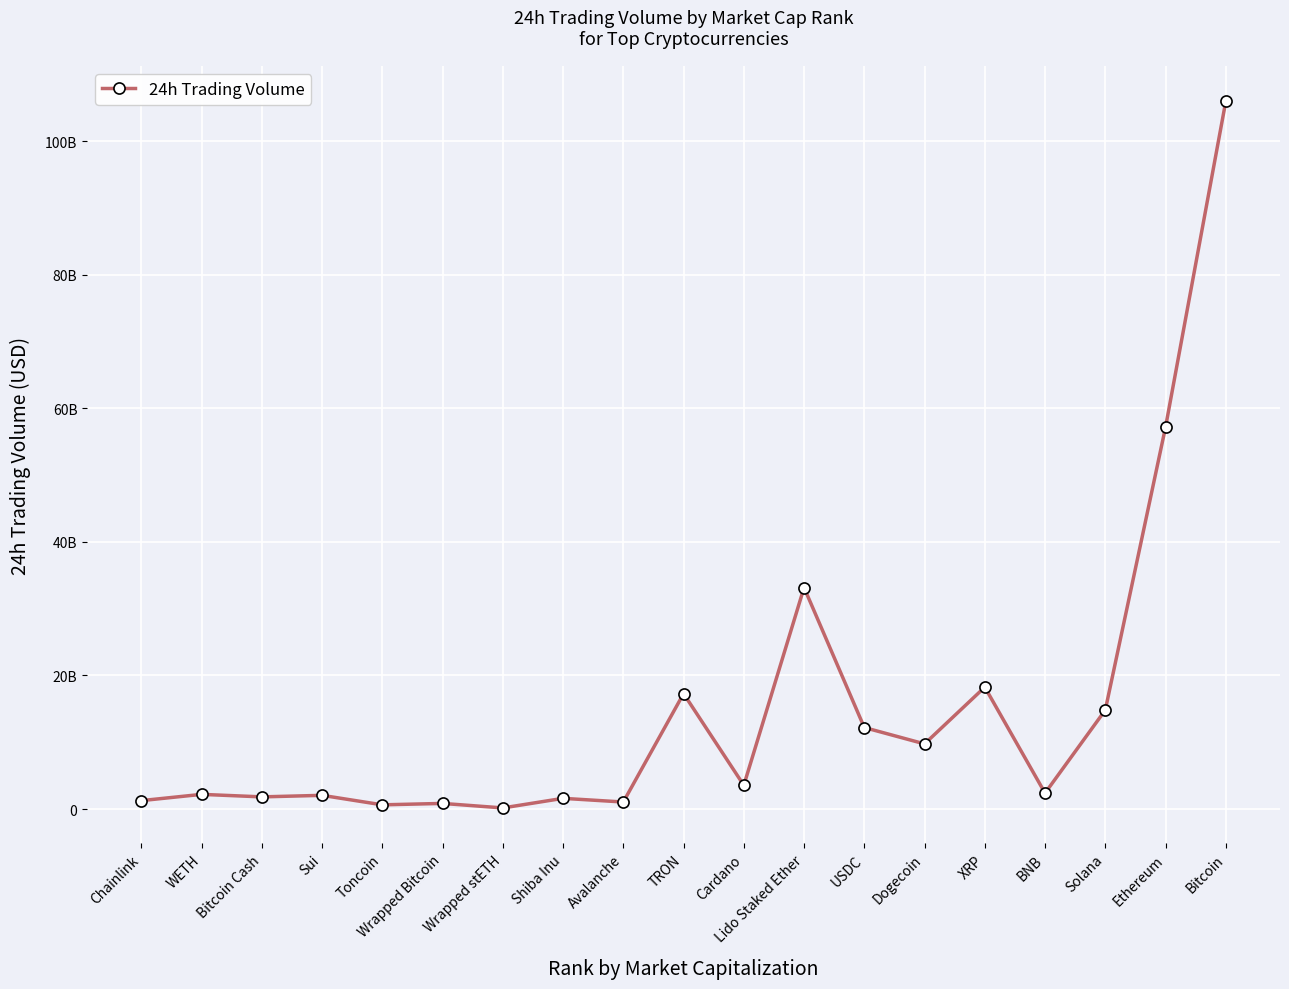

Where is the first local maximum?

WETH